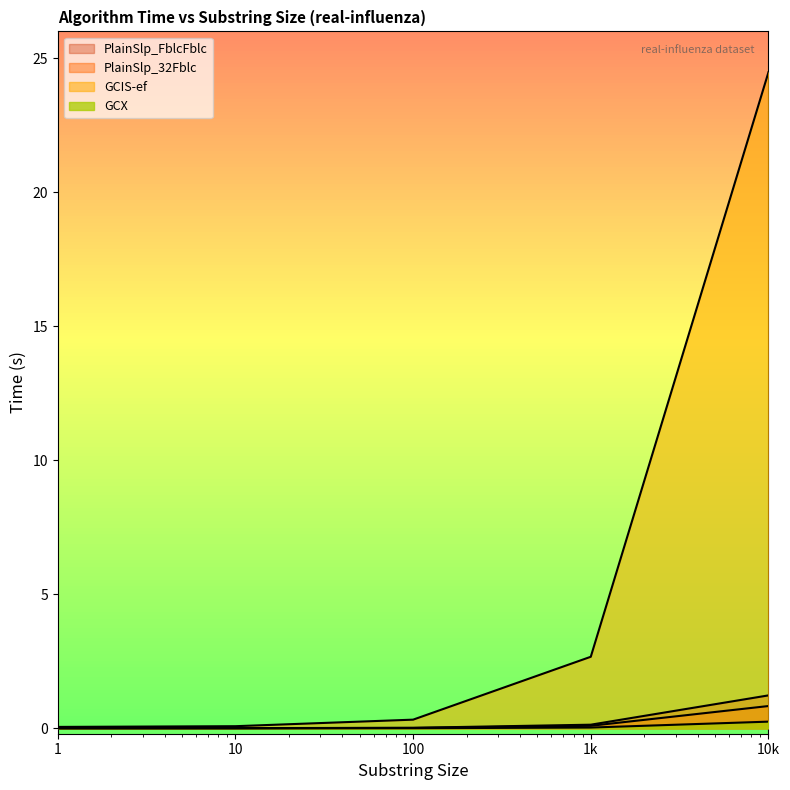

At 100, list the series in order from largest to smallest.

GCIS-ef, PlainSlp_FblcFblc, PlainSlp_32Fblc, GCX